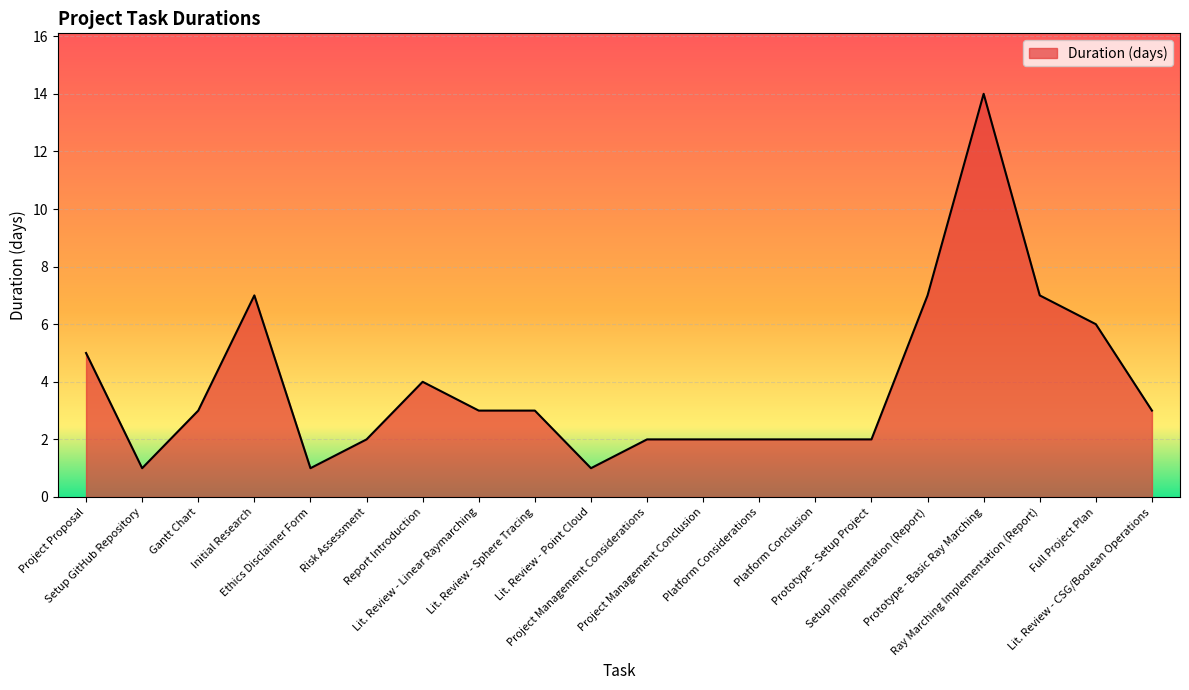

Reading left to right, extract all data points from this chart.

5	1	3	7	1	2	4	3	3	1	2	2	2	2	2	7	14	7	6	3